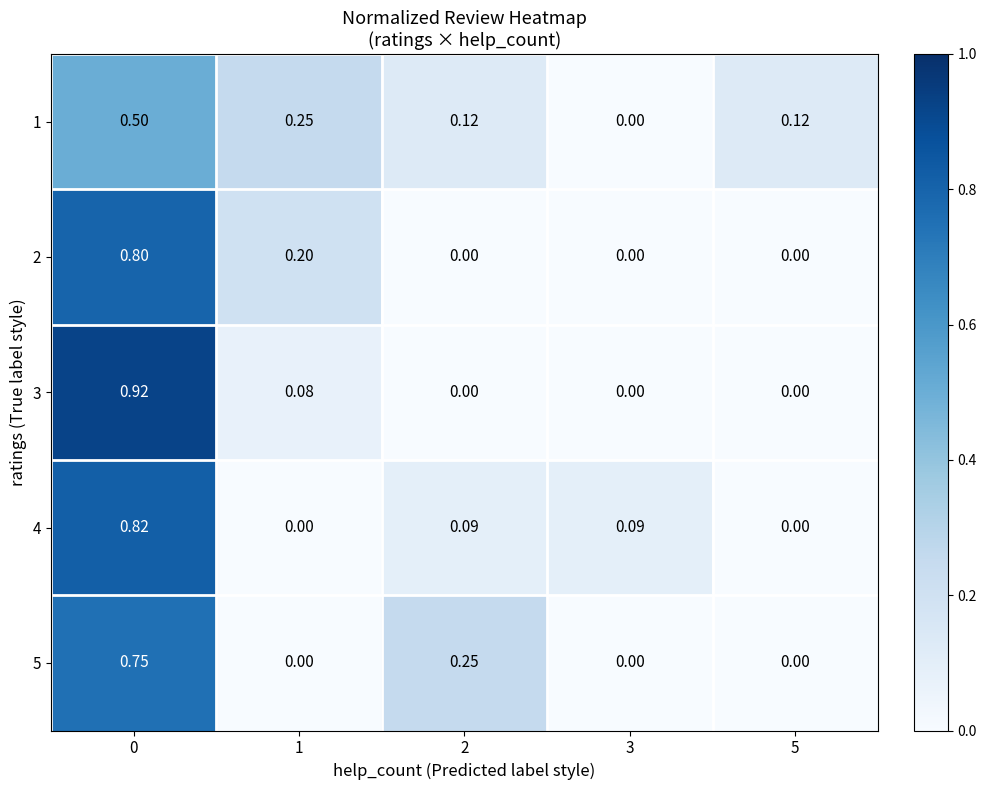

How many series are shown in this chart?

5